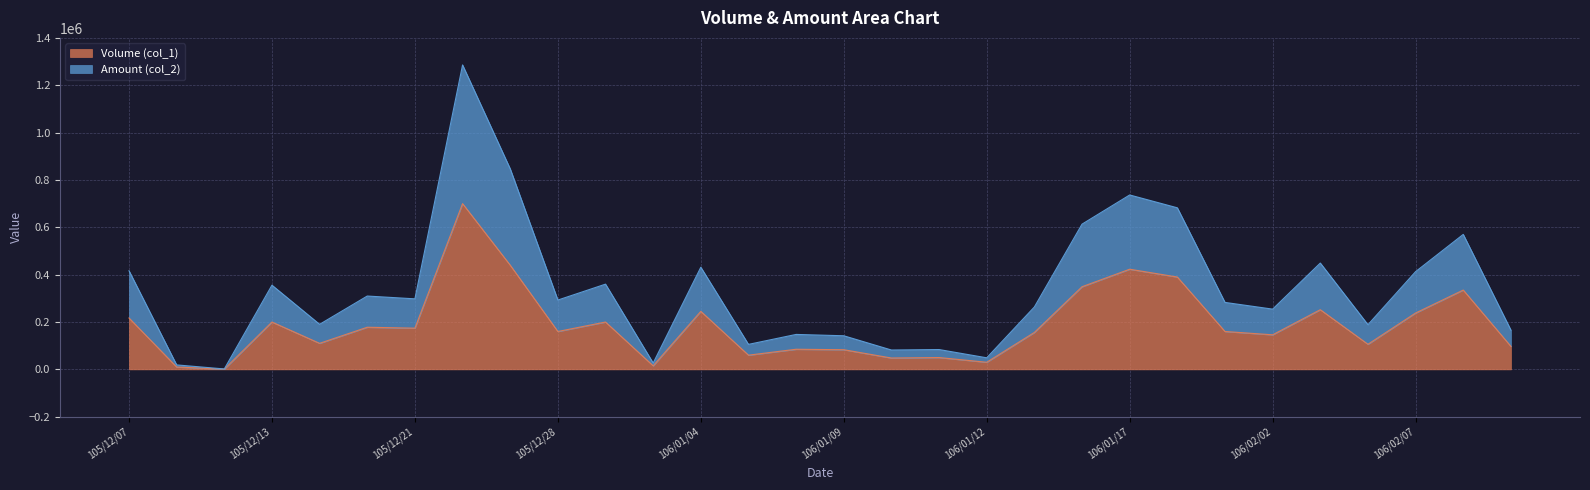

At how many categories does at least one series exceed 1258708?

1